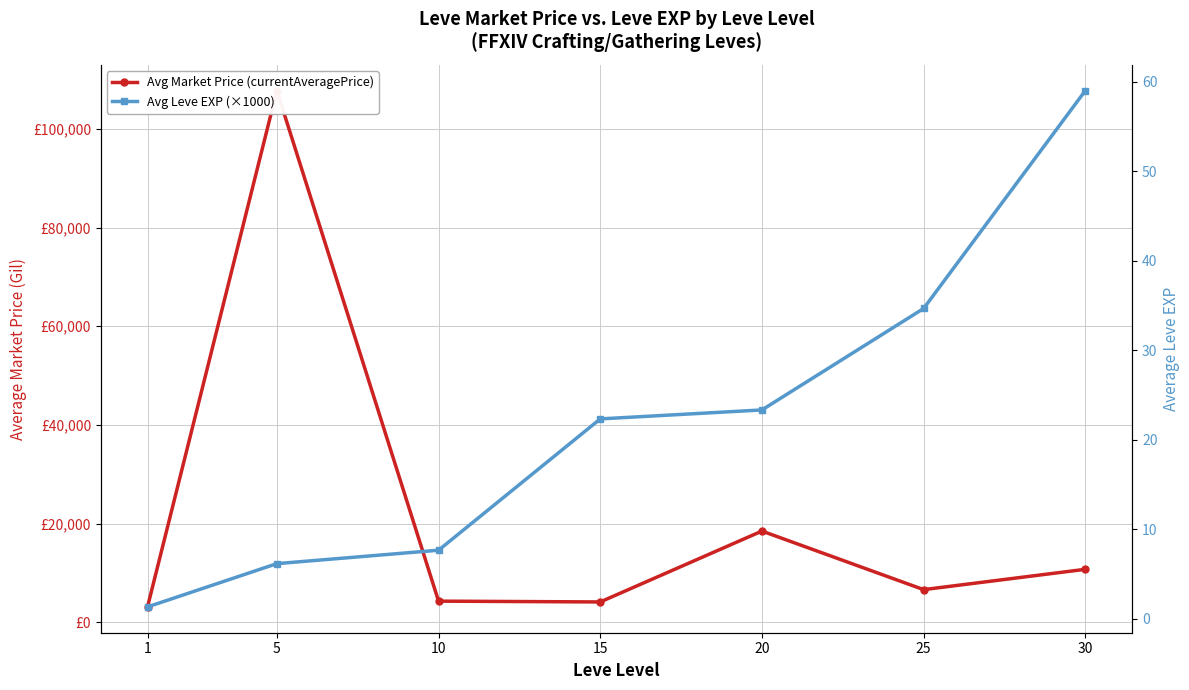

What is the smallest value displayed?

1.3